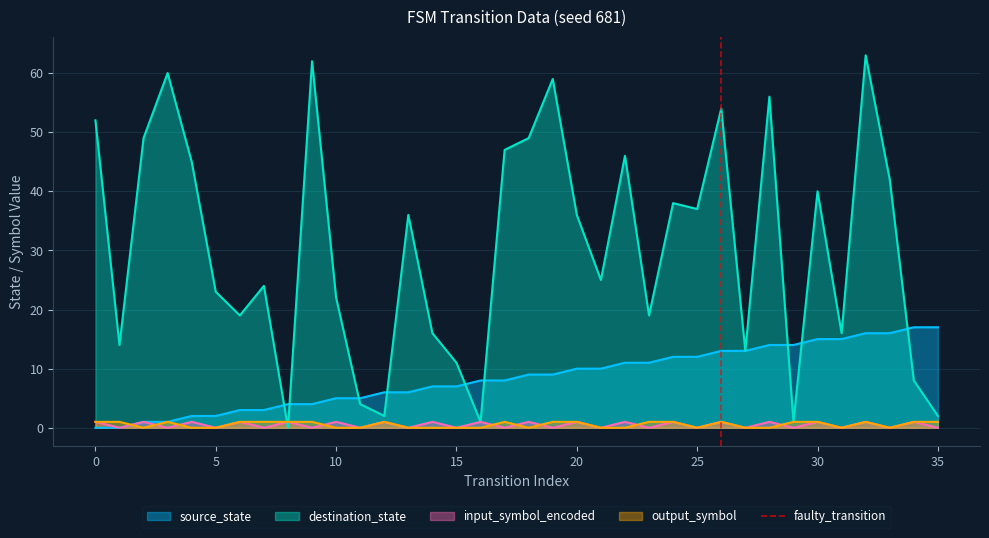

True or false: source_state has a value of 0 at 0.

True